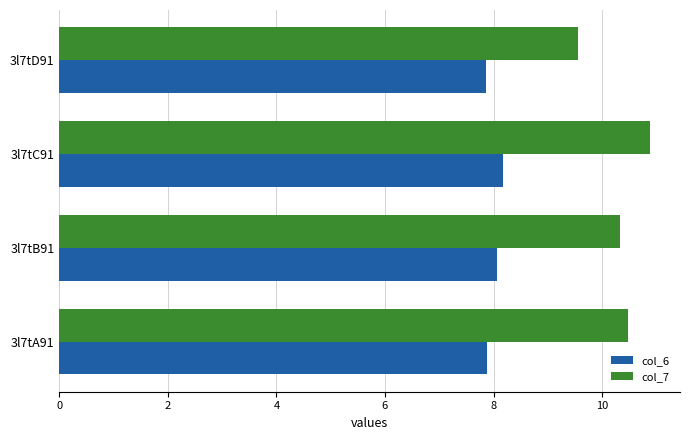

How many data points in col_6 are less than 8?

2